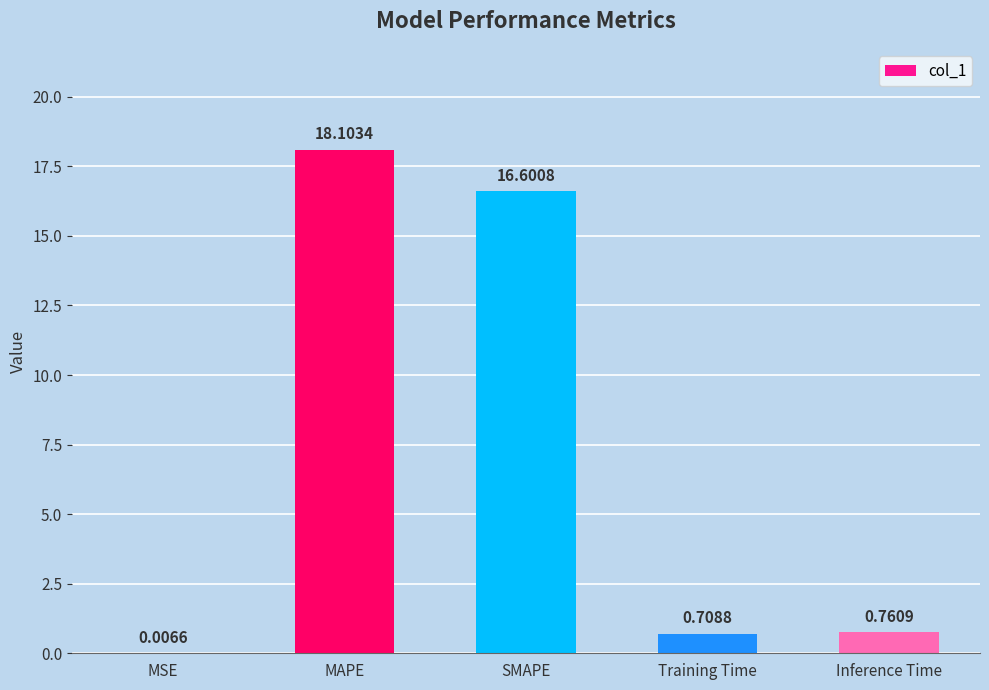

What is the ratio of the value at MAPE to the value at SMAPE?

1.1